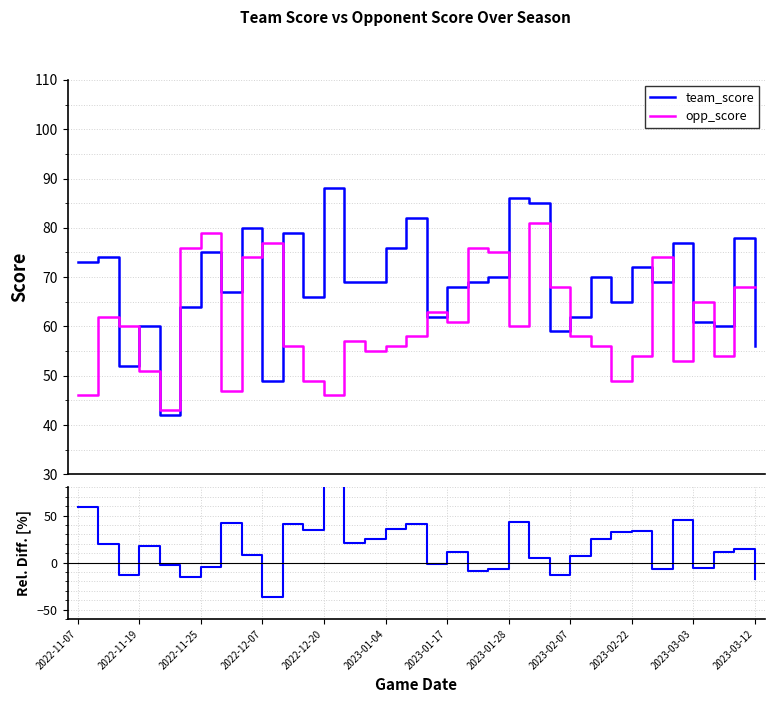

How many interior local peaks does the team_score series have?

12